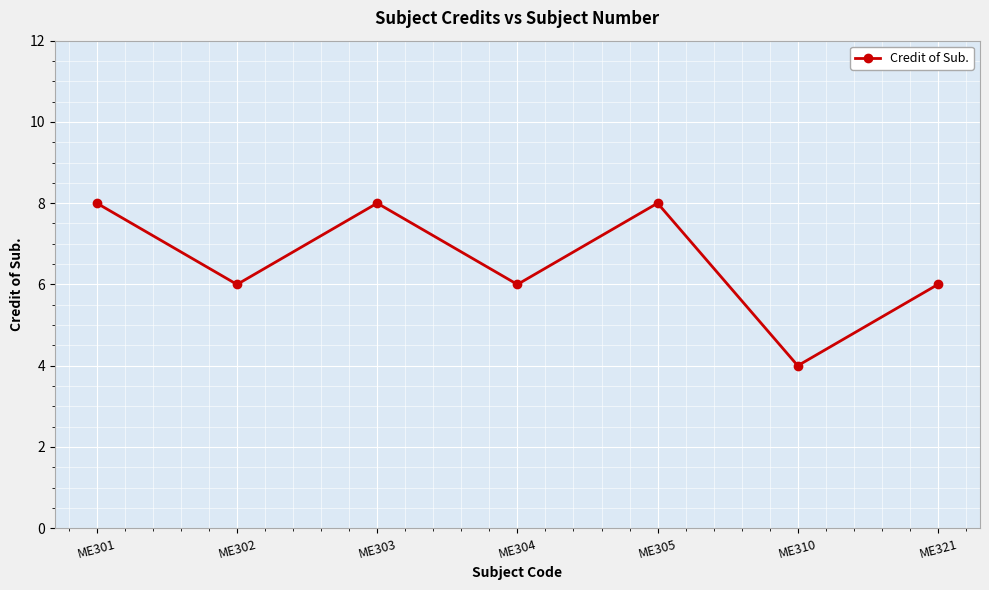

What is the value of the 7th point from the left?

6